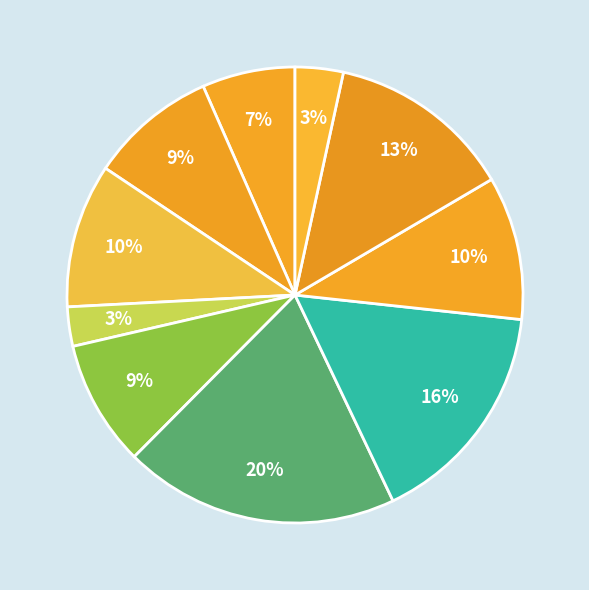

Is there a majority slice in this chart?

No